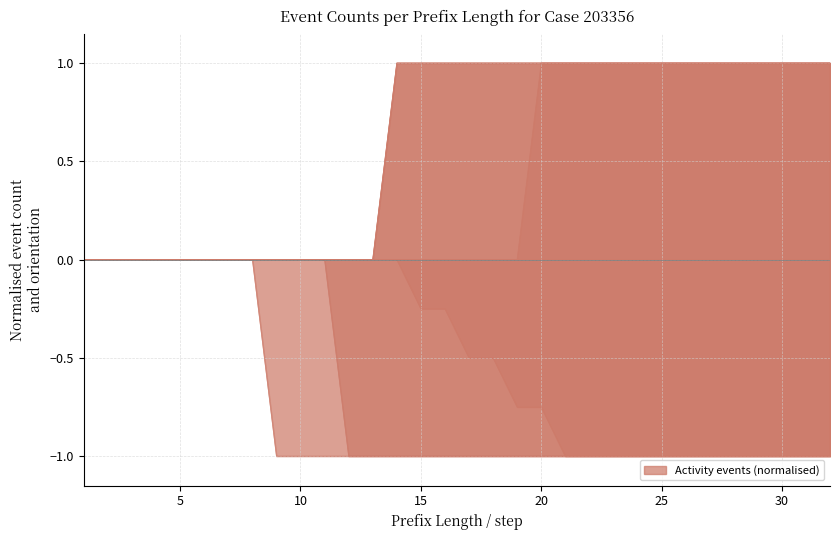

The W_Completeren aanvraag-START series shows 0.2 at 25. True or false?

False